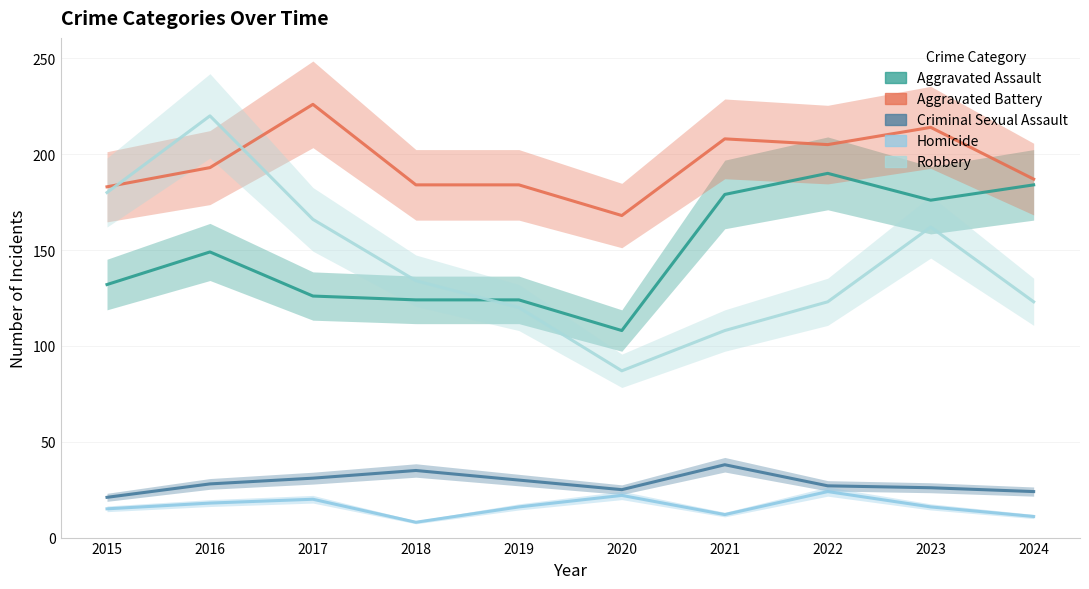

What is the sum of the Aggravated Assault values at 2024 and 2023?

360